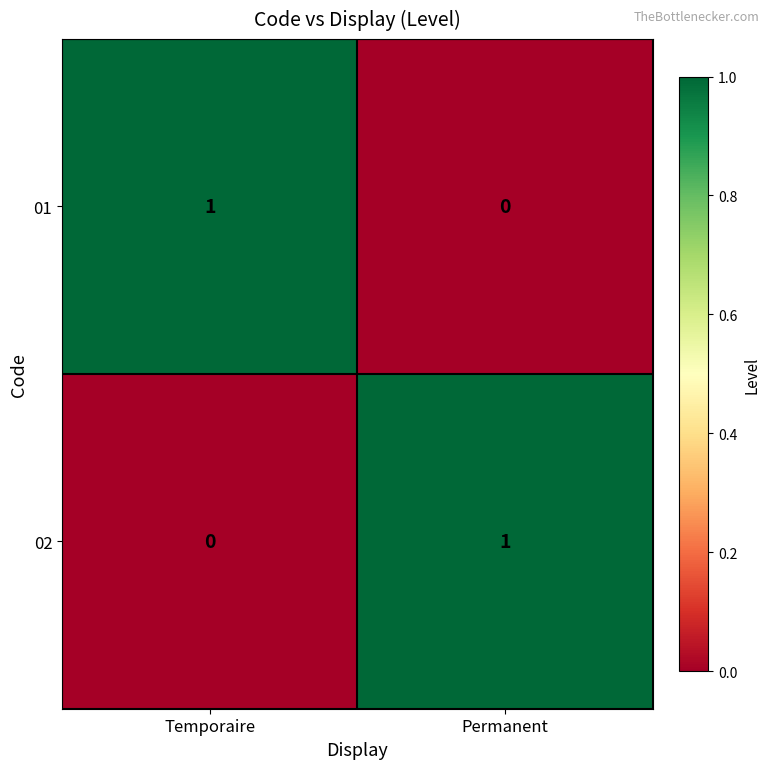

Which category has the lowest value in the 02 series?

Temporaire